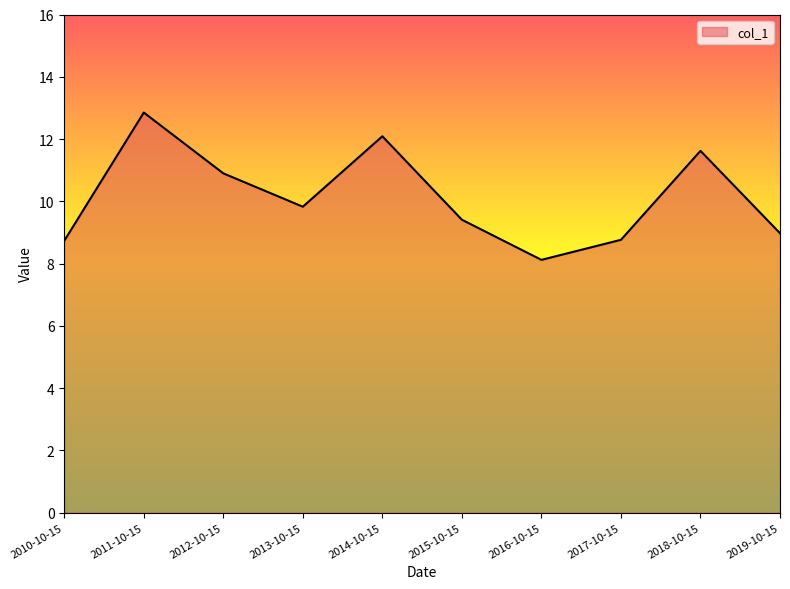

What is the difference between the values at 2012-10-15 and 2014-10-15?

1.2